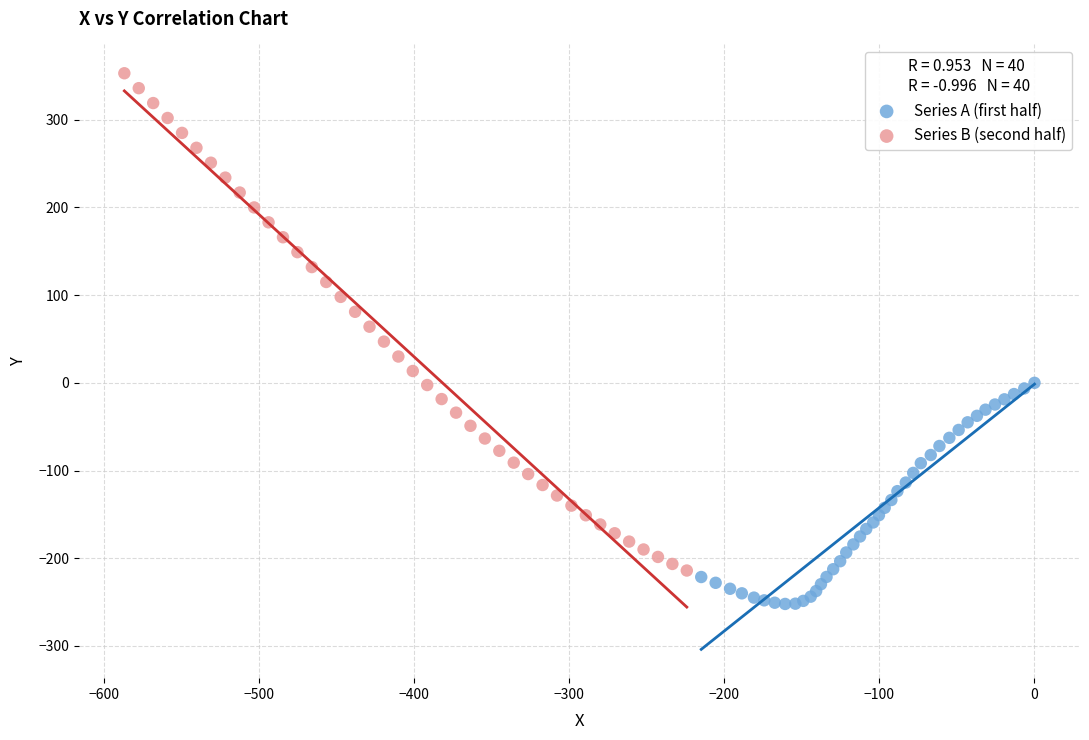

Which series reaches the minimum Y coordinate?

Series A (first half)